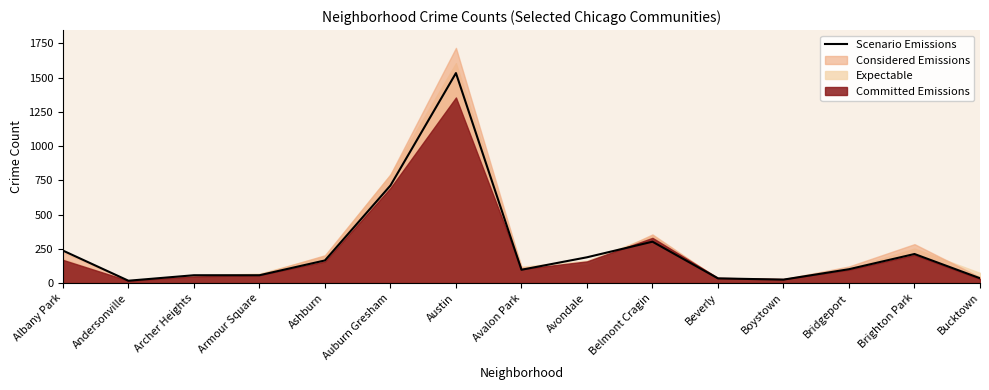

Reading left to right, list all the values displayed in this chart.

Albany Park=237	Andersonville=17	Archer Heights=57	Armour Square=57	Ashburn=165	Auburn Gresham=712	Austin=1533	Avalon Park=97	Avondale=188	Belmont Cragin=302	Beverly=34	Boystown=25	Bridgeport=101	Brighton Park=212	Bucktown=35